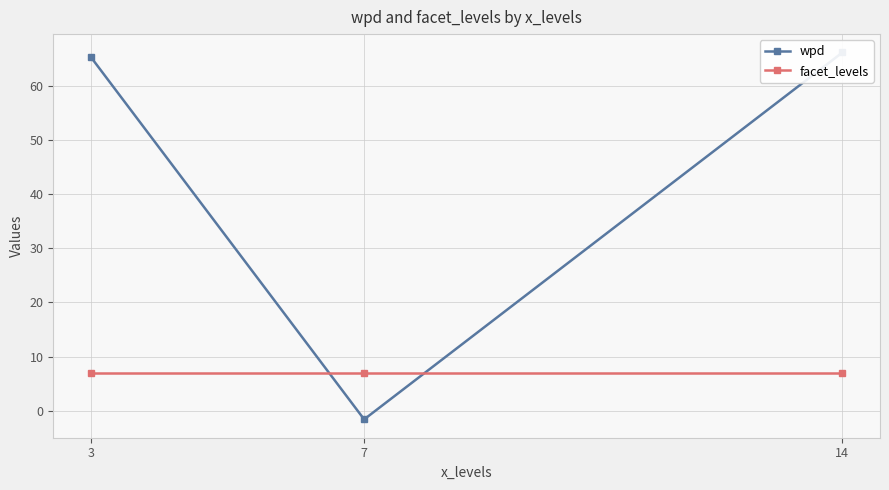

At 14, list the series in order from smallest to largest.

facet_levels, wpd